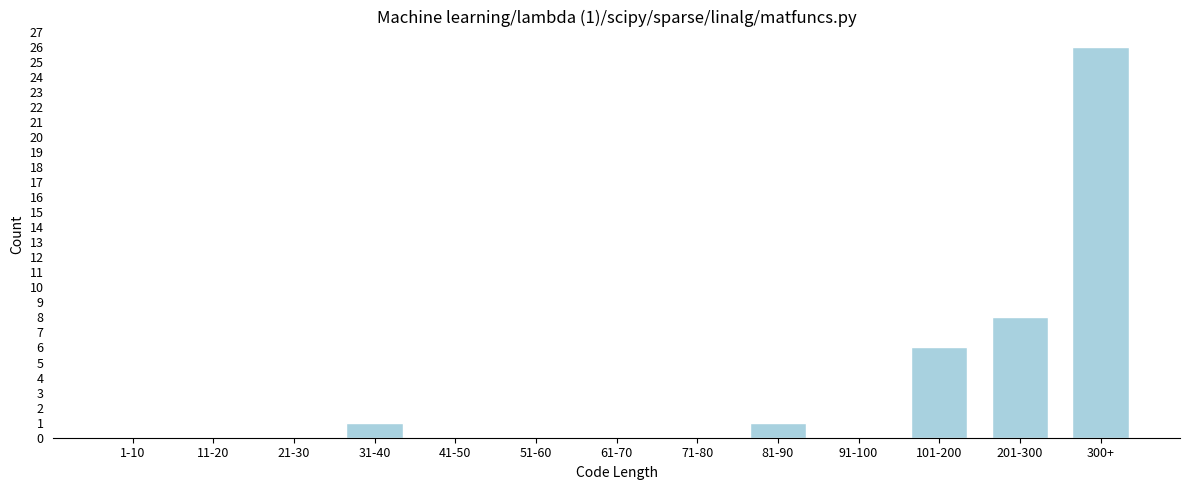

Reading left to right, what are all the values shown in this chart?

1-10=0	11-20=0	21-30=0	31-40=1	41-50=0	51-60=0	61-70=0	71-80=0	81-90=1	91-100=0	101-200=6	201-300=8	300+=26